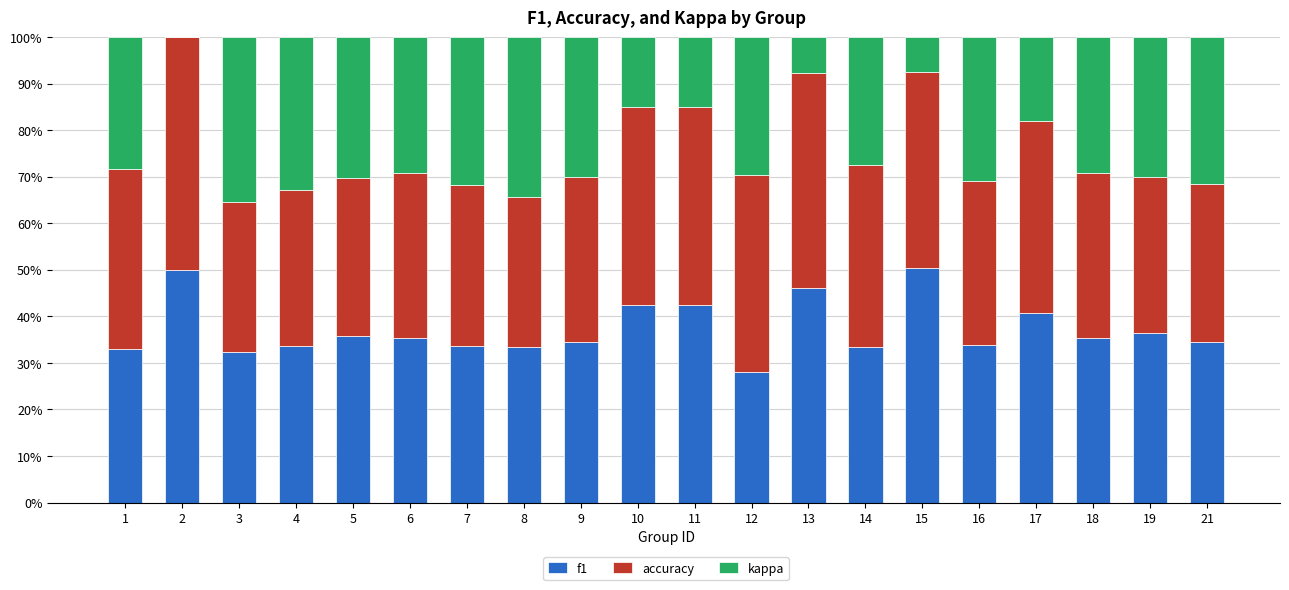

What is the sum of the f1 values at 15 and 19?

86.7